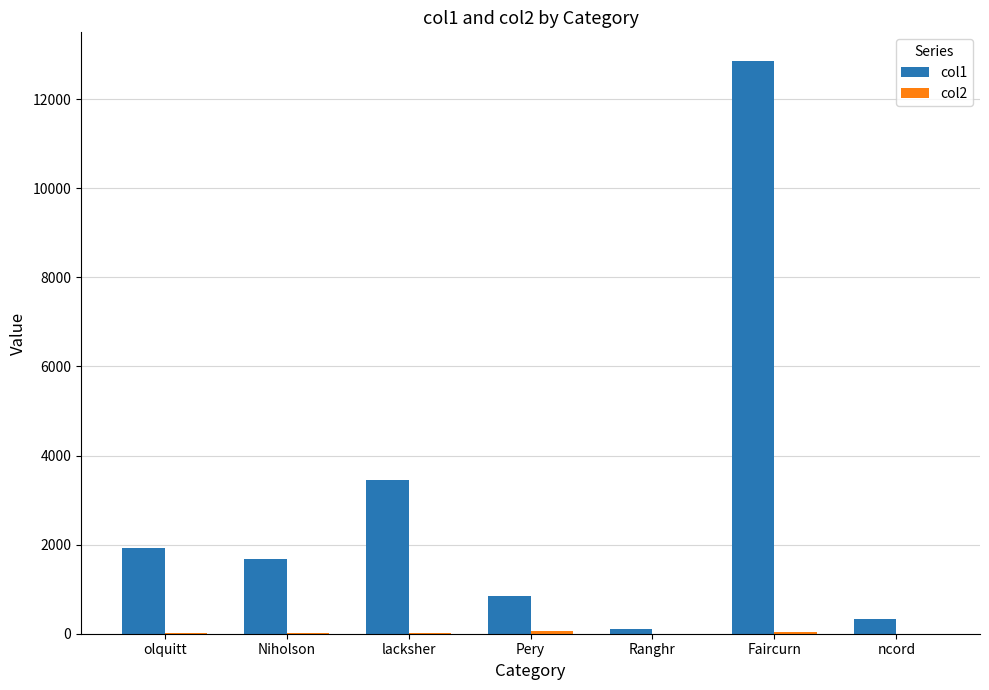

The col1 series shows 339.4 at ncord. True or false?

True